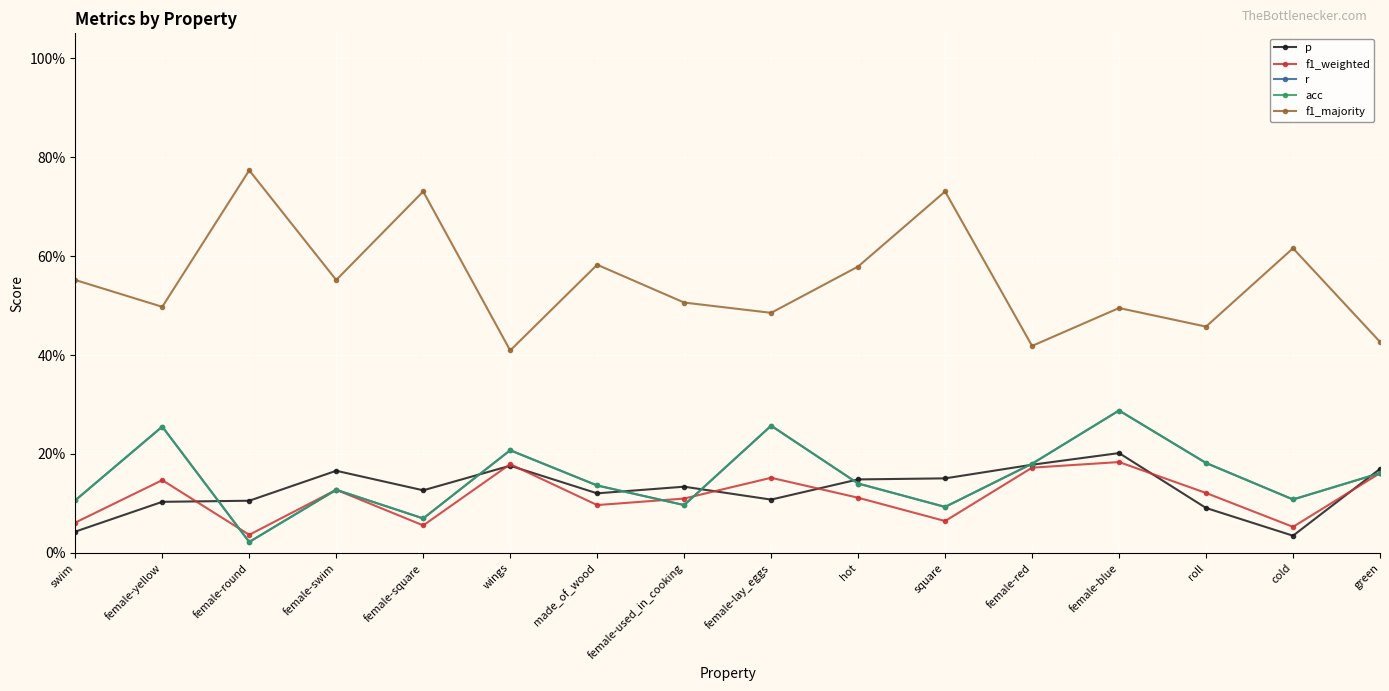

What is the difference between the f1_weighted values at female-used_in_cooking and green?

0.1